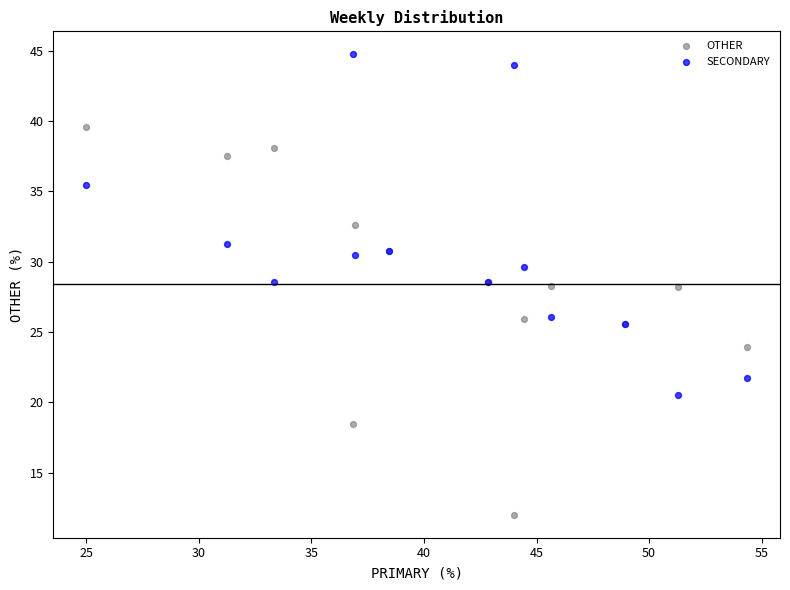

Which series contains the highest Y value?

SECONDARY